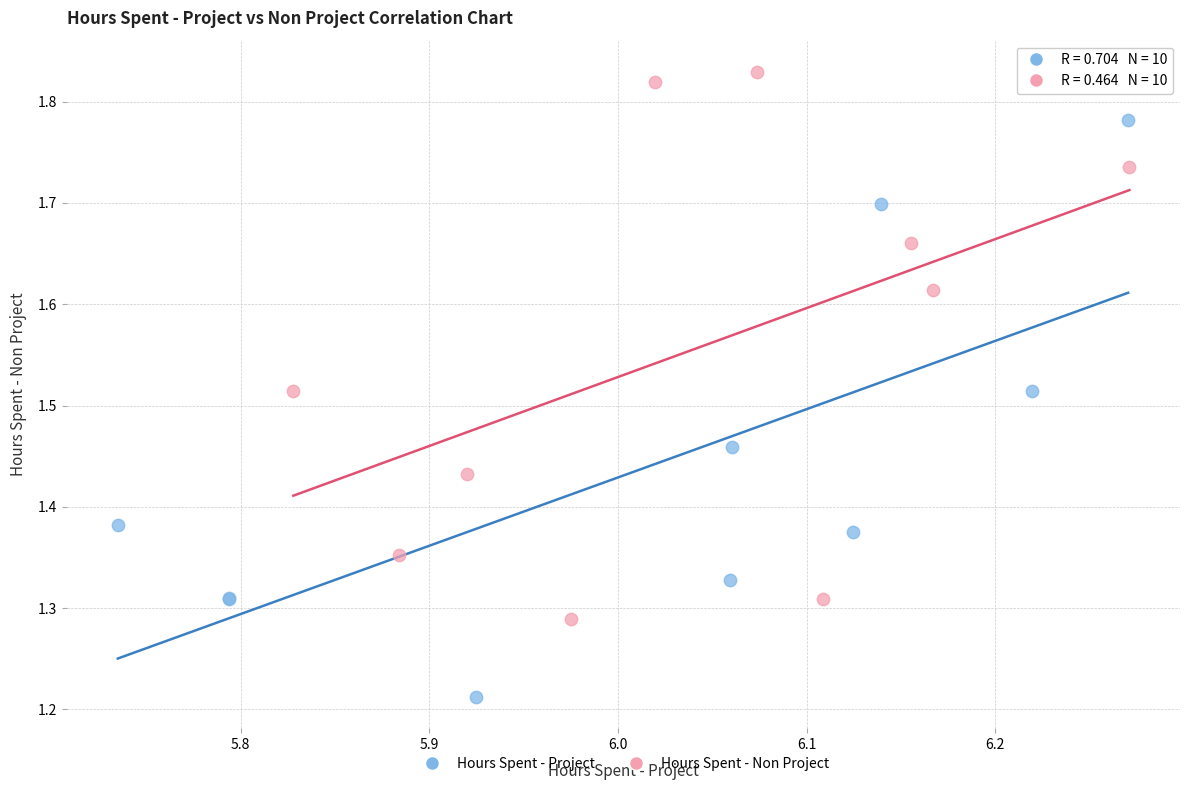

Which series contains the lowest Y value?

Hours Spent - Project